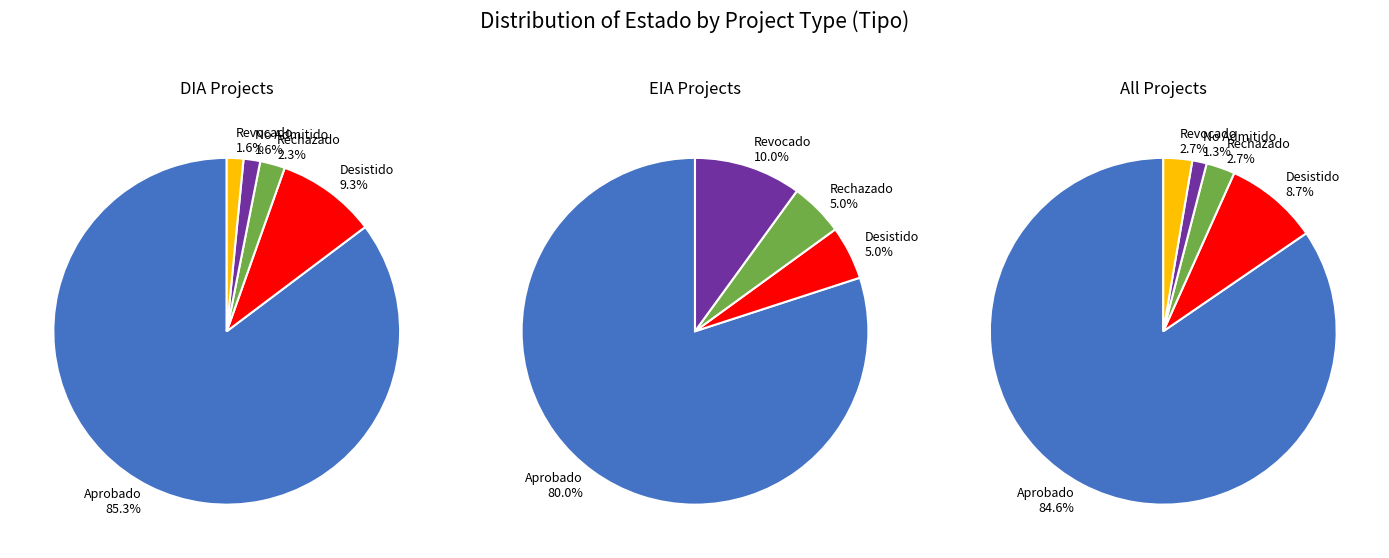

What is the change in value from DIA to EIA?

-109